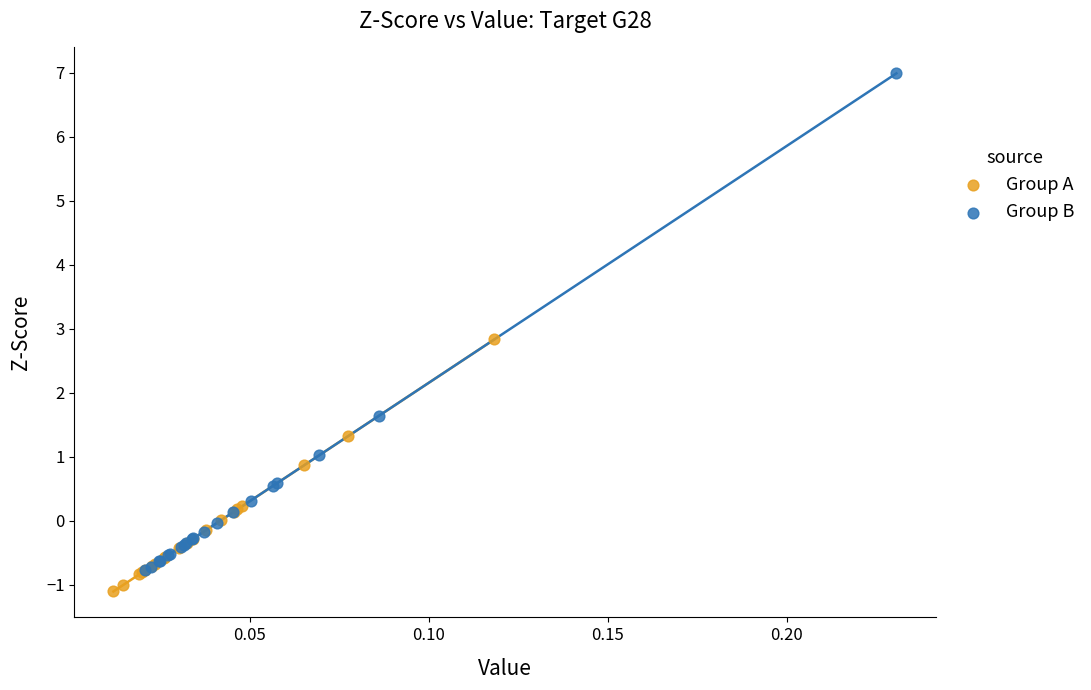

What are all the series names shown in the legend?

Group A, Group B